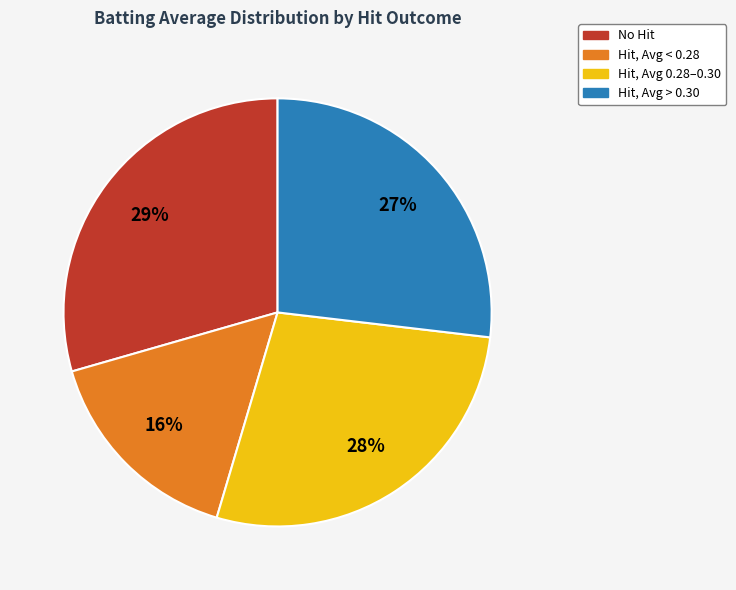

Count the number of slices in the pie.

4